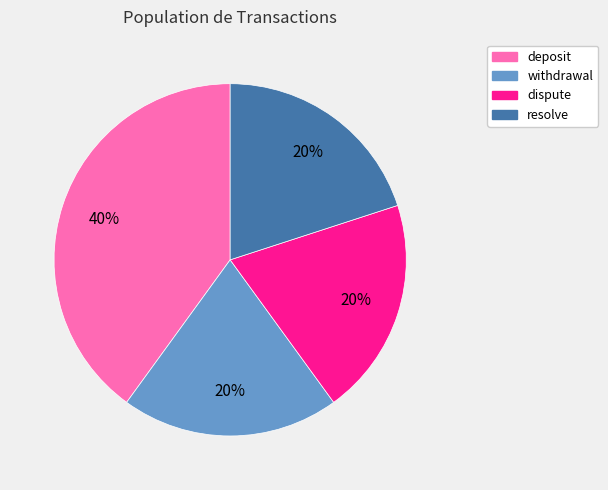

What is the largest slice in the pie chart?

deposit